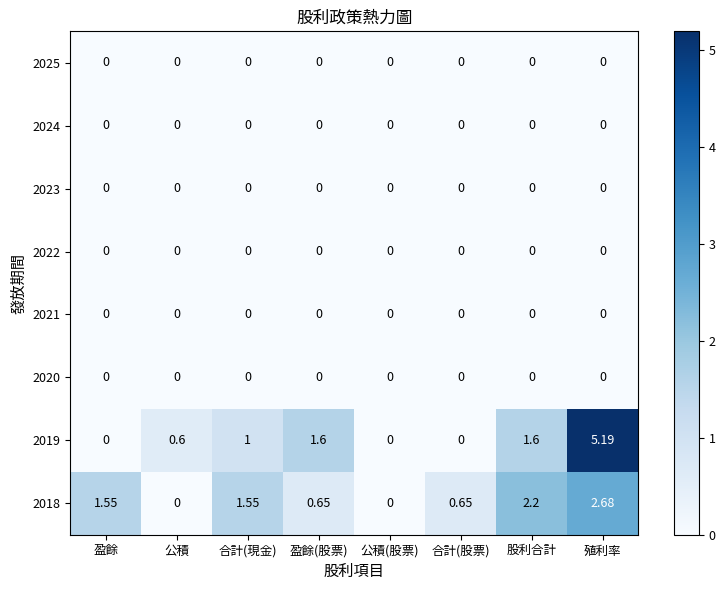

At which category does the chart reach its peak across all series?

殖利率